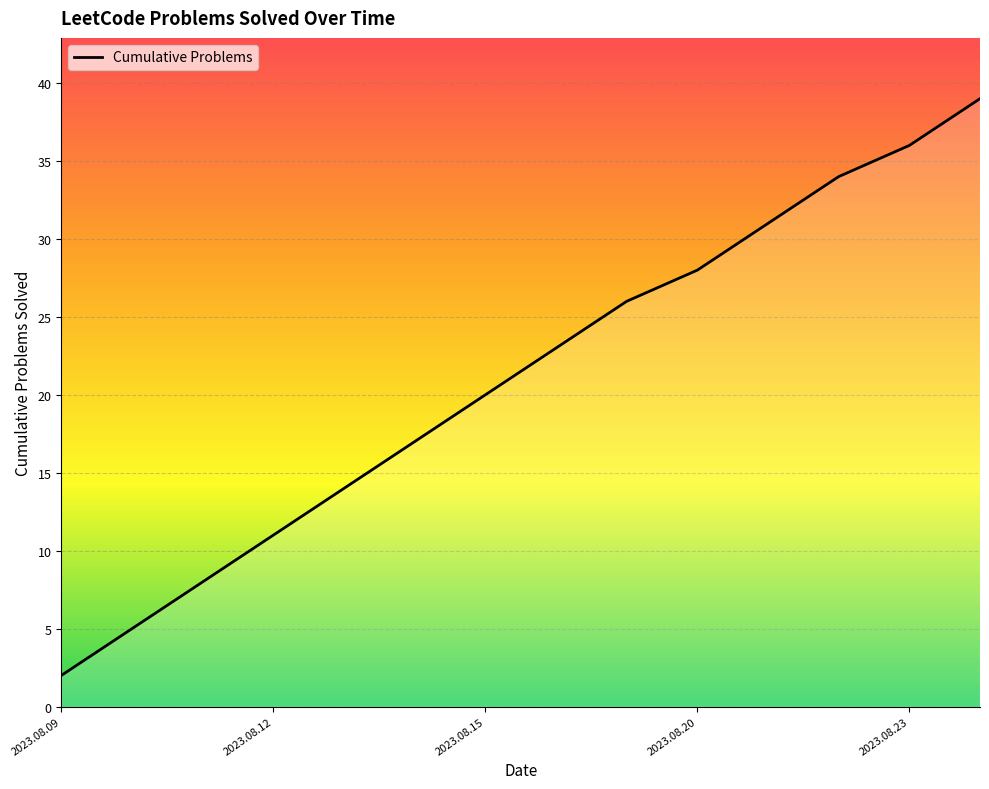

What is the greatest value displayed?

39